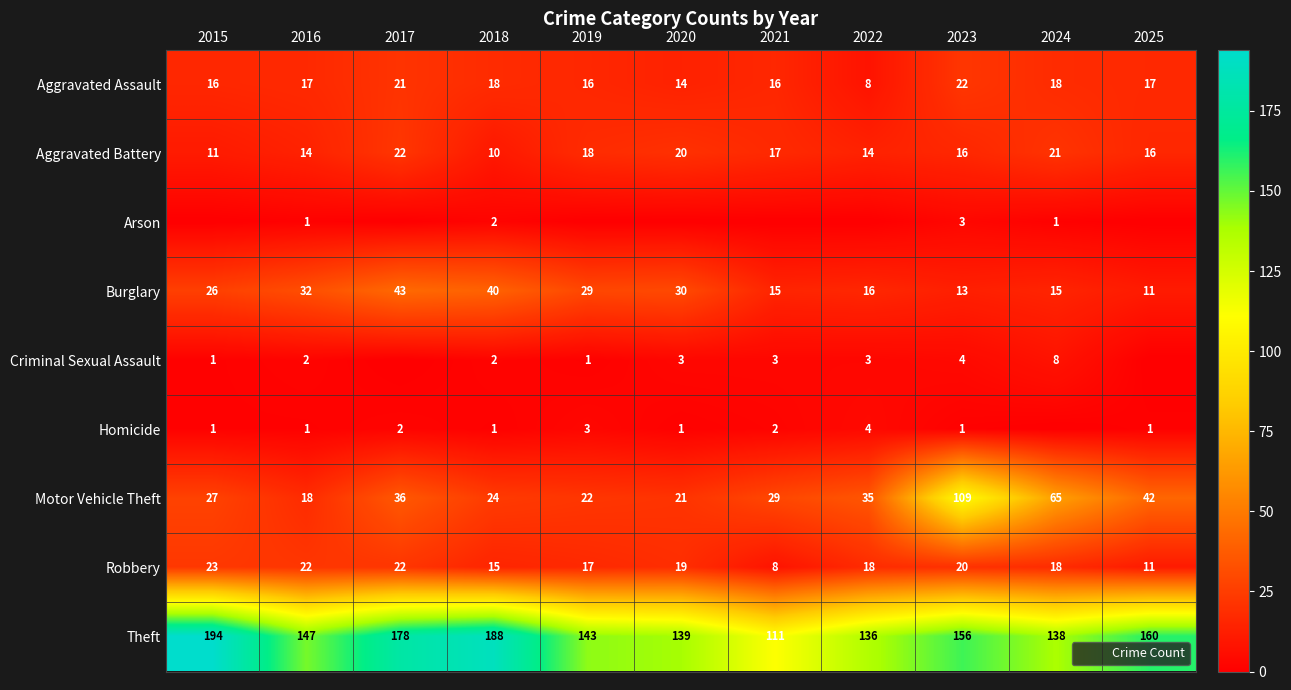

The value of Robbery at 2024 is 18. True or false?

True